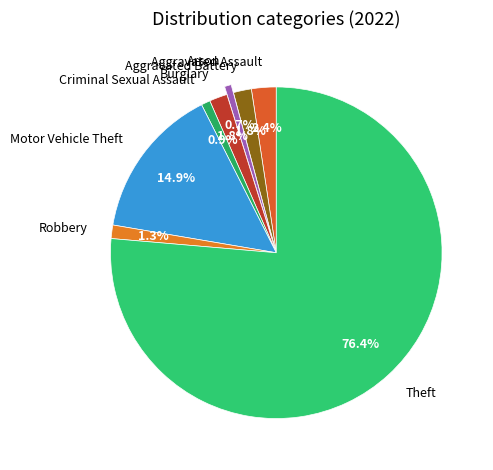

What is the majority slice?

Theft